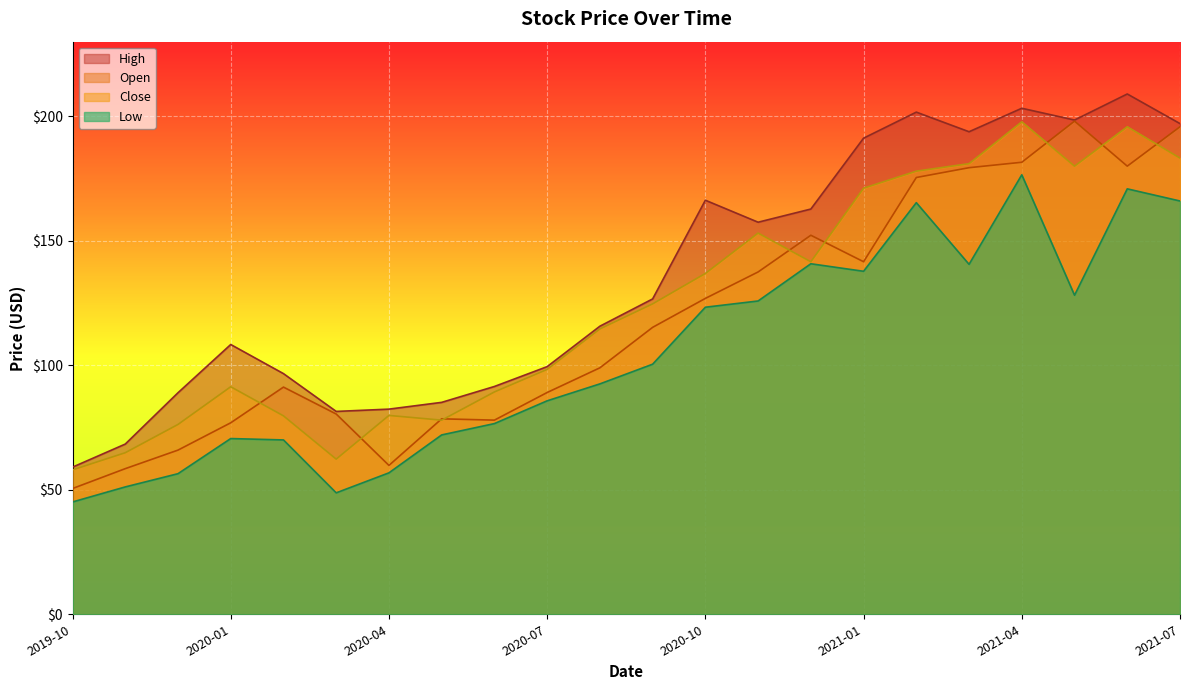

What is the total value across all series at 2019-11?

242.9